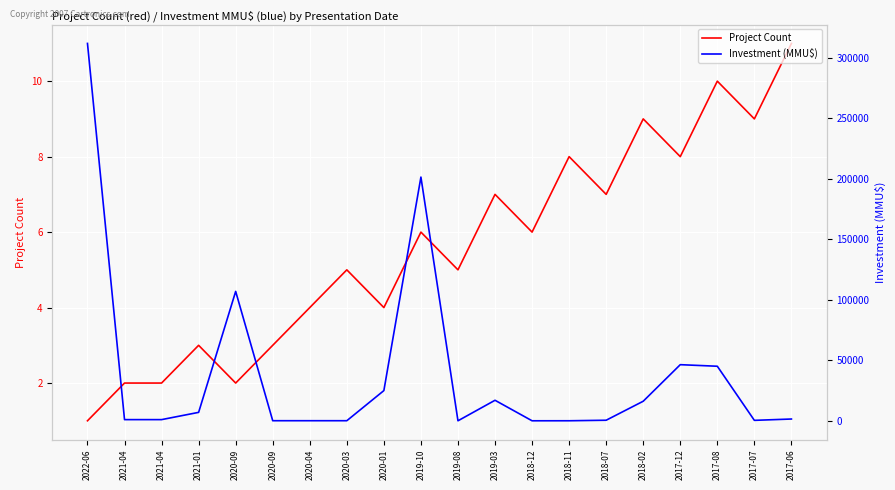

Is it true that Investment (MMU$) equals 1332 at 2021-04?

False